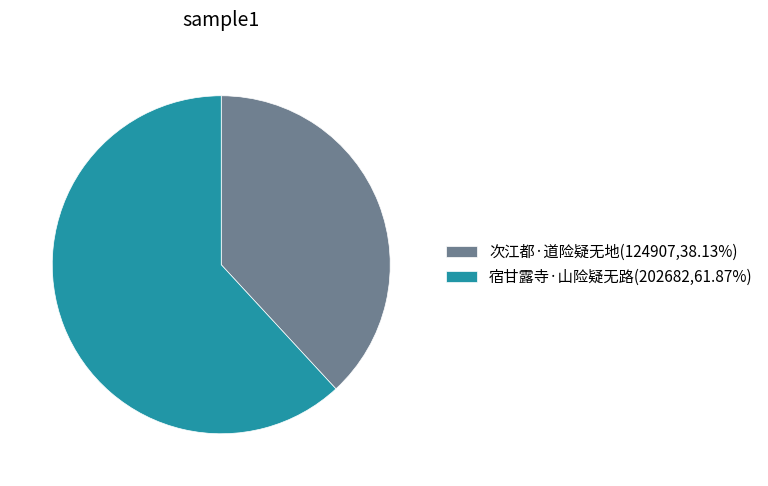

Which category accounts for the majority?

宿甘露寺·山险疑无路